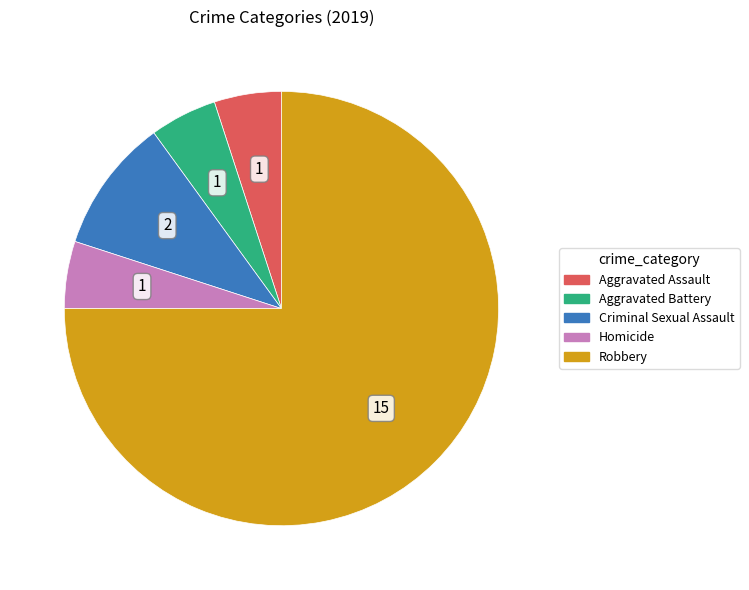

Does Robbery account for over 50% of the chart?

Yes